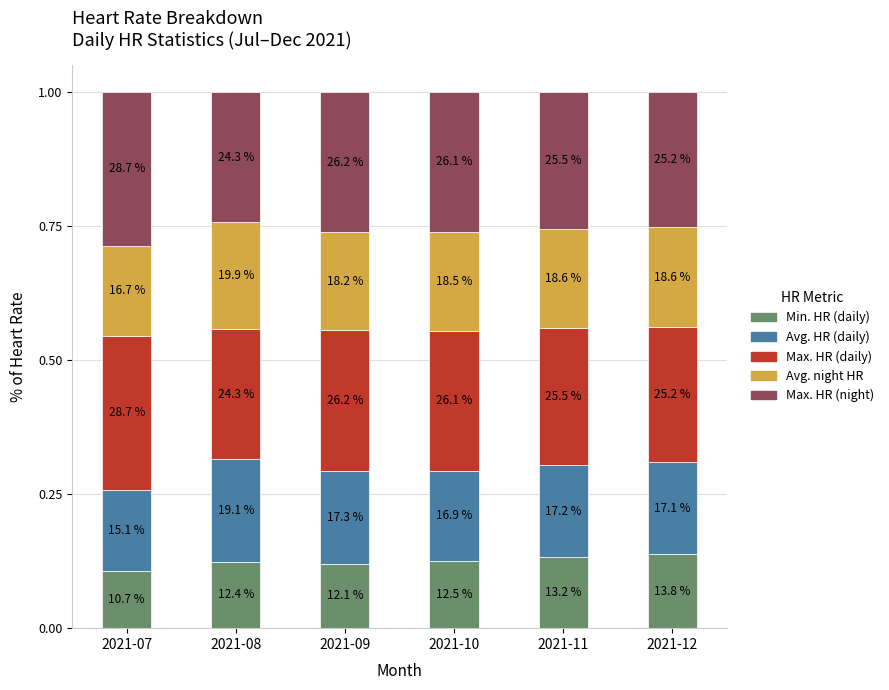

Between 2021-08 and 2021-12, which is larger?

2021-12